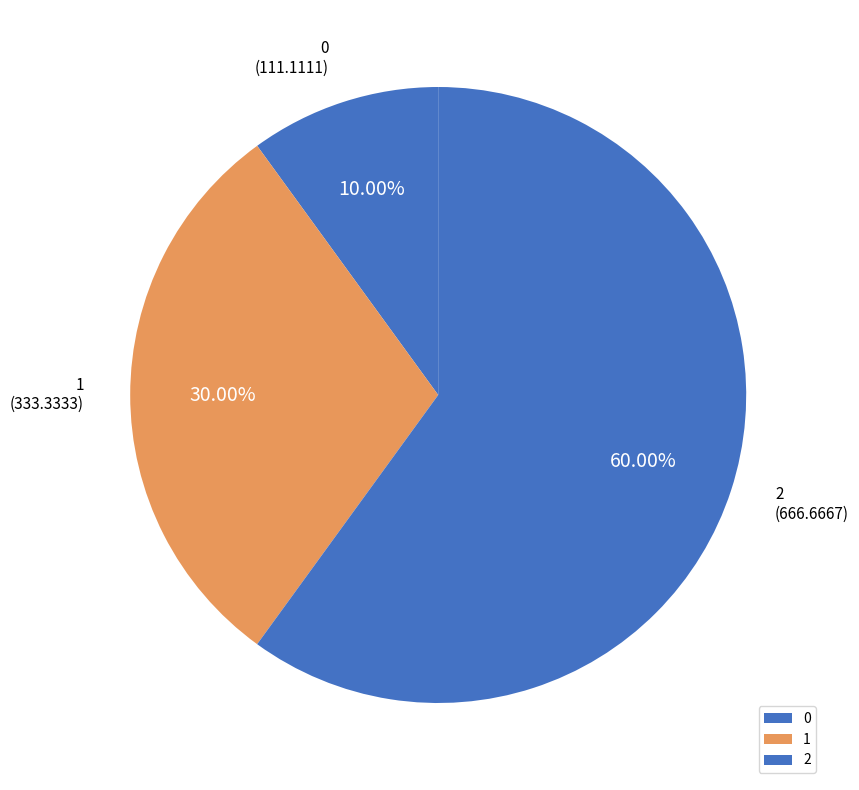

Is there a majority slice in this chart?

Yes